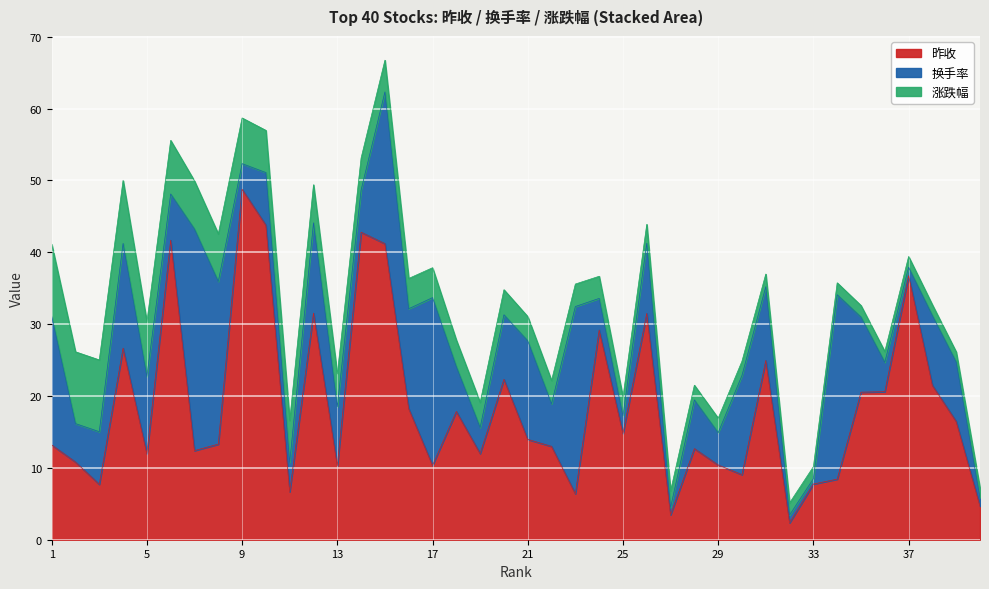

True or false: 涨跌幅 has more than 2 interior local peaks.

False